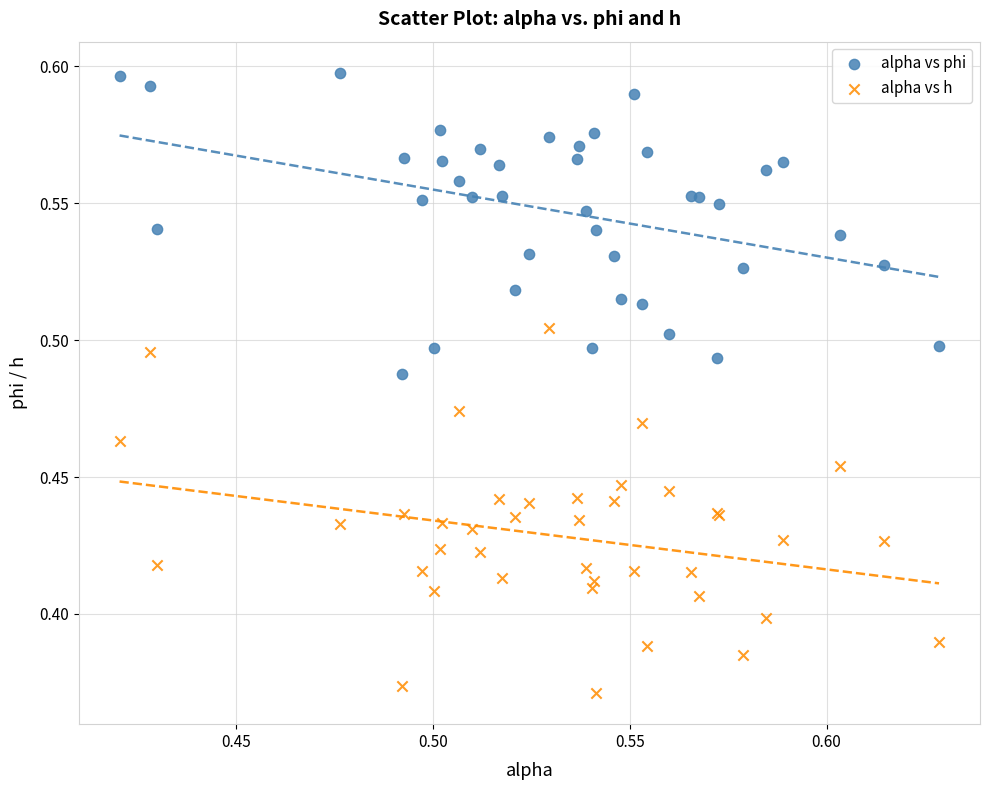

Which series has the widest spread of Y values?

alpha vs h